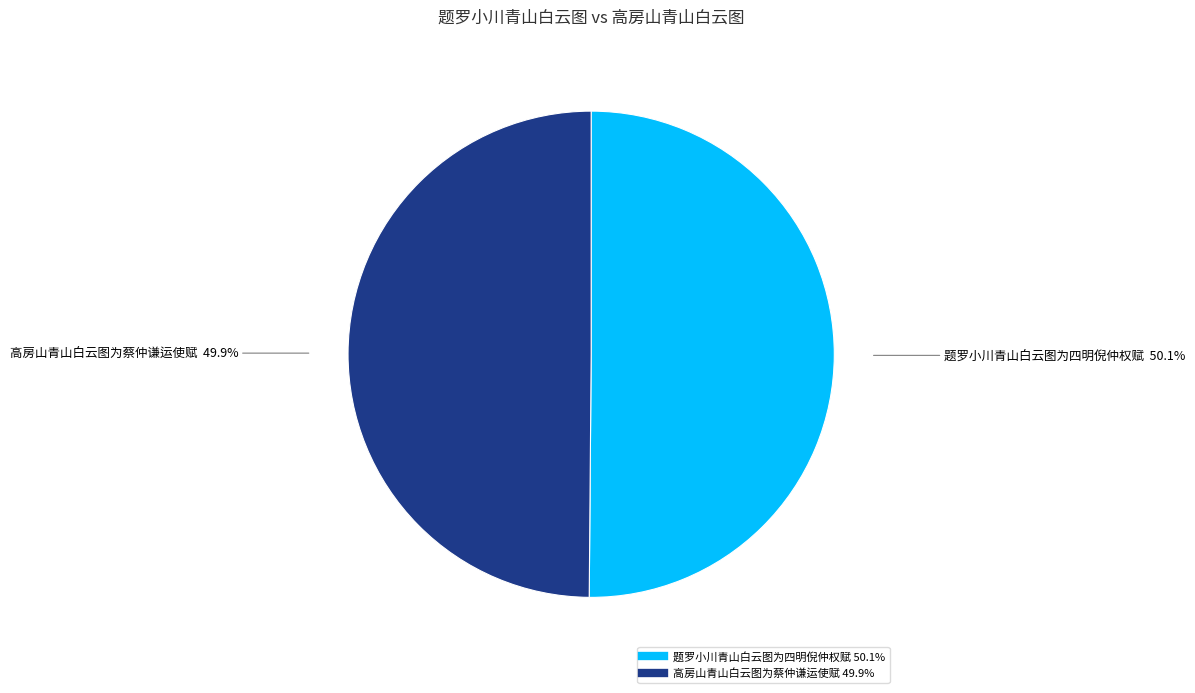

To the nearest percent, what percentage of the pie is 高房山青山白云图为蔡仲谦运使赋?

50%